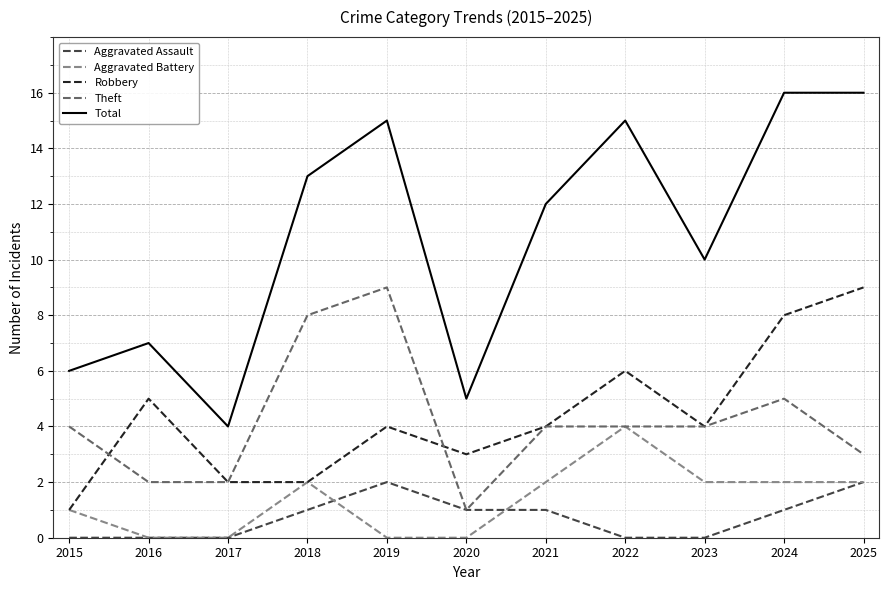

What is the spread (max minus min) of values at 2020?

5